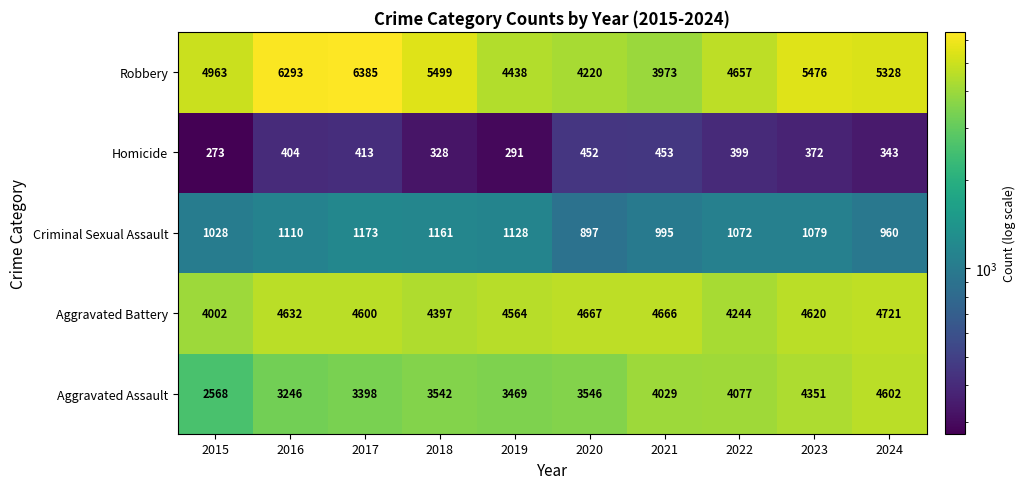

Is the value of Criminal Sexual Assault at 2021 greater than the value of Homicide at 2015?

Yes